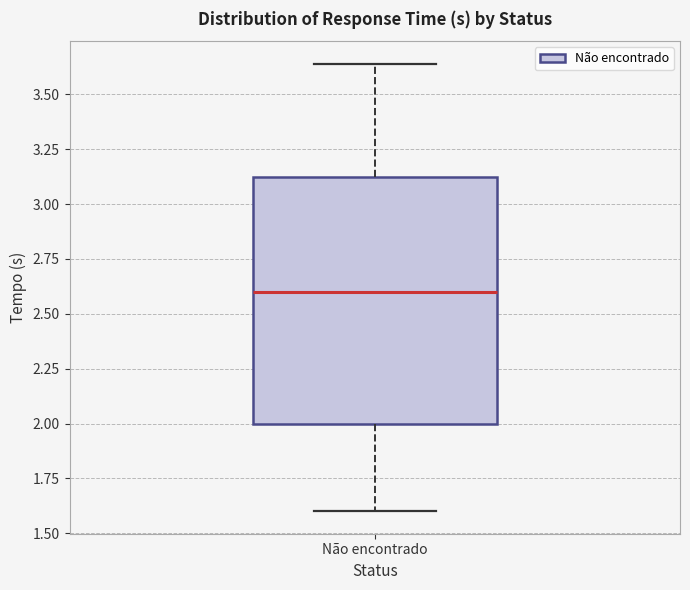

Transcribe this box plot: give where the median line is, the range the box spans, and where the two whiskers end, as read against the y-axis. The values are not printed on the chart, so give them approximately, as read against the axis.

median 2.60, box 2.00 to 3.10, whiskers 1.60 to 3.65